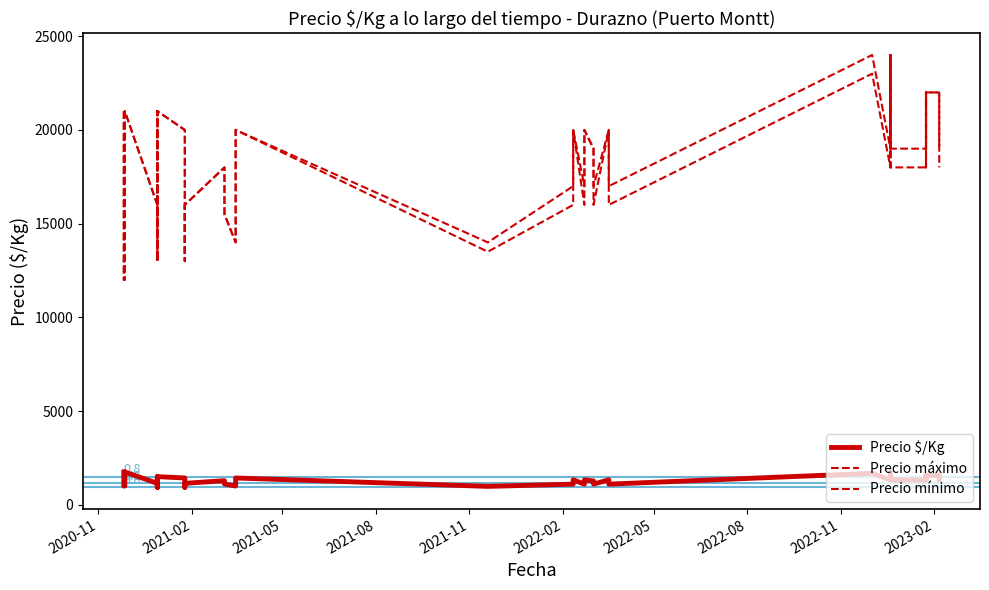

How many lines are shown in the chart?

3